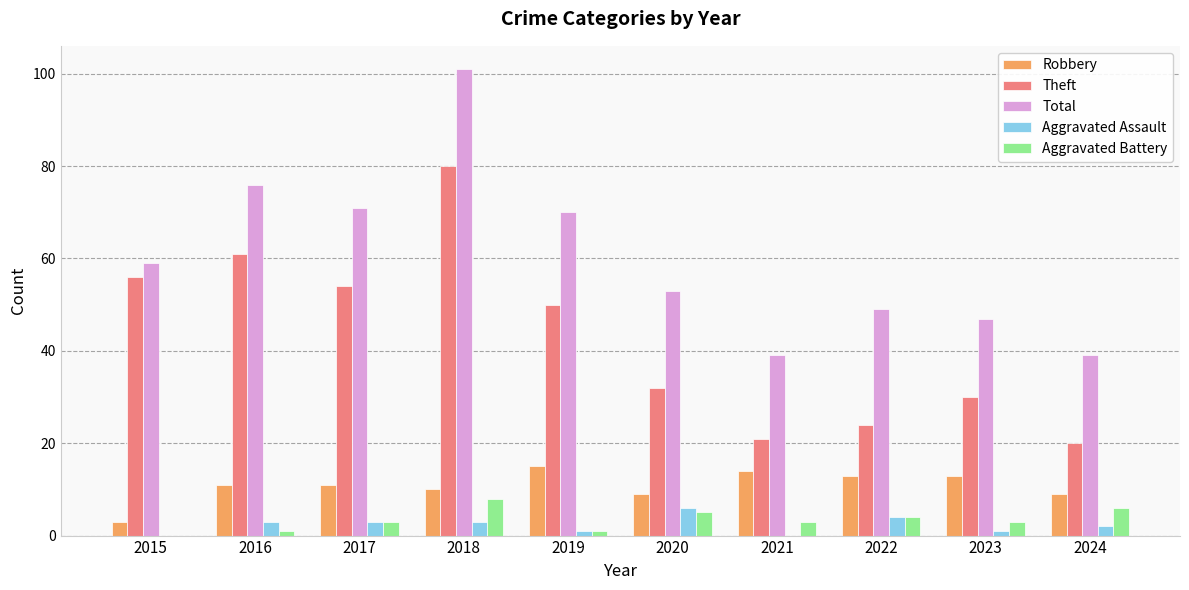

What is the maximum value for Theft?

80